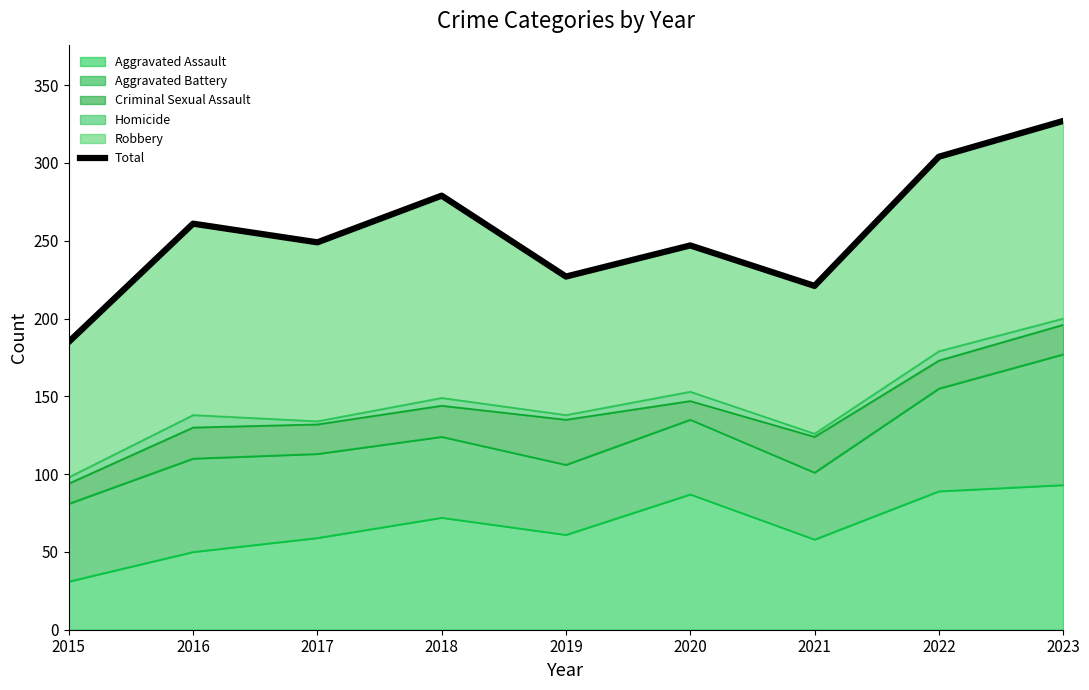

How many interior local peaks (higher than both neighbors) does the data have?

3